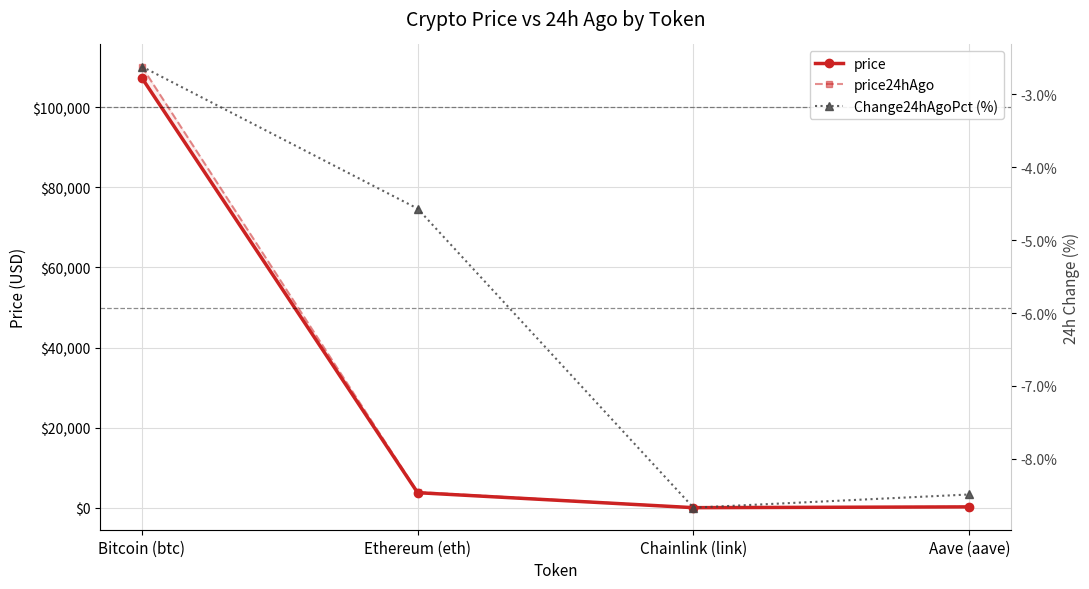

What is the value of the price point at the 2nd from the left?

3758.1